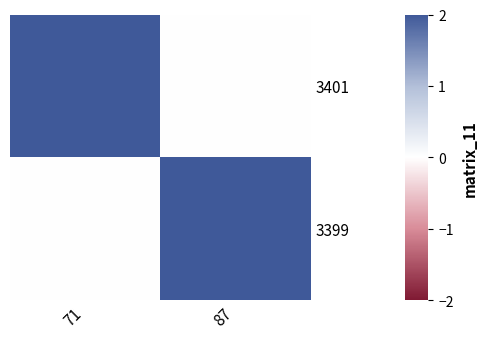

Rank the series by their maximum value, from highest to lowest.

3401, 3399